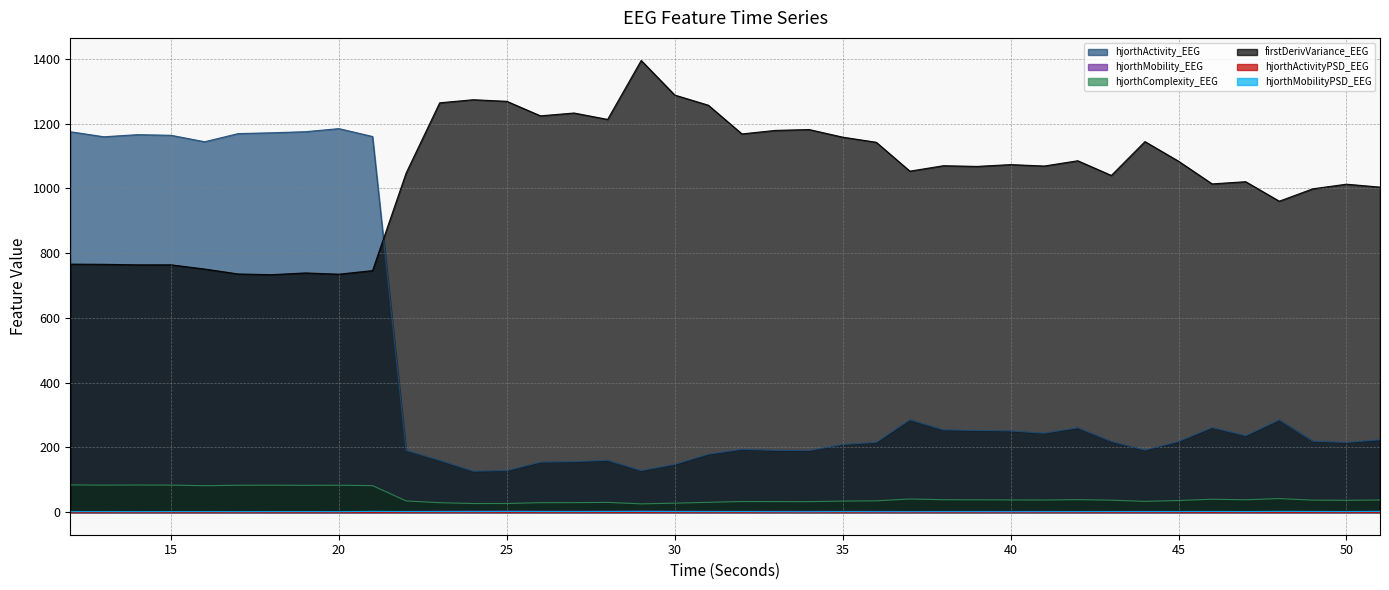

What are all the series names shown in the legend?

hjorthActivity_EEG, hjorthMobility_EEG, hjorthComplexity_EEG, firstDerivVariance_EEG, hjorthActivityPSD_EEG, hjorthMobilityPSD_EEG